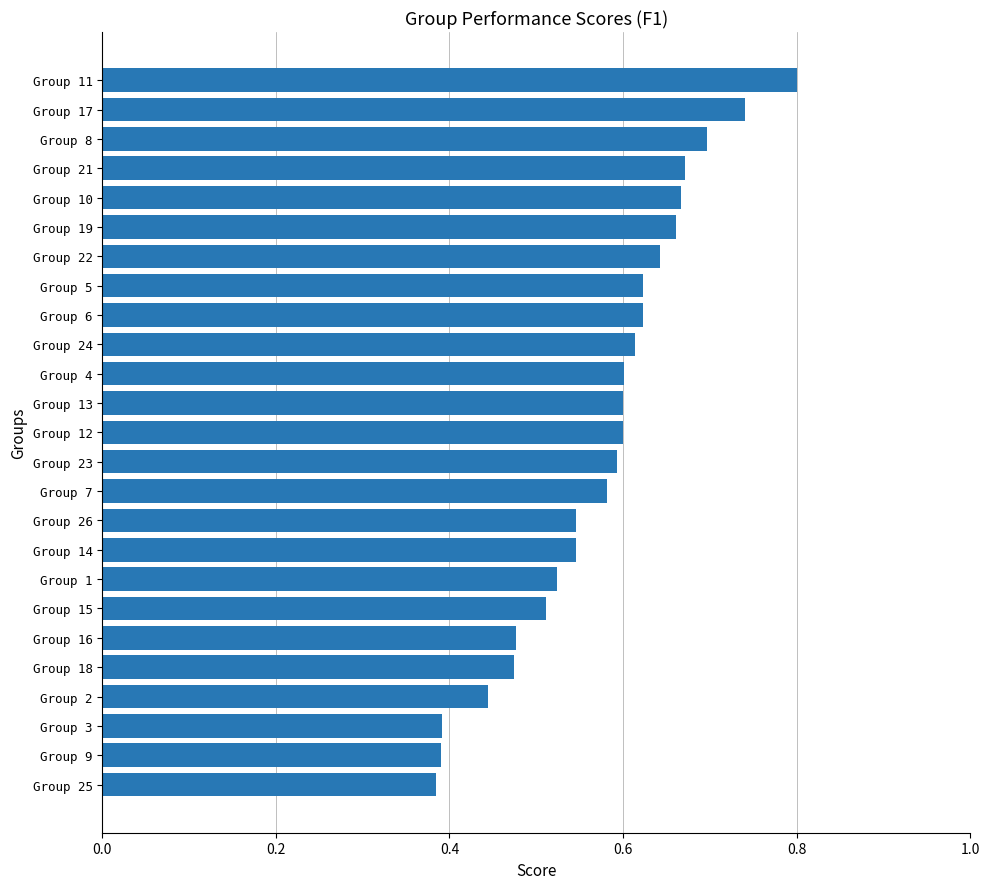

Between Group 2 and Group 21, which is larger?

Group 21